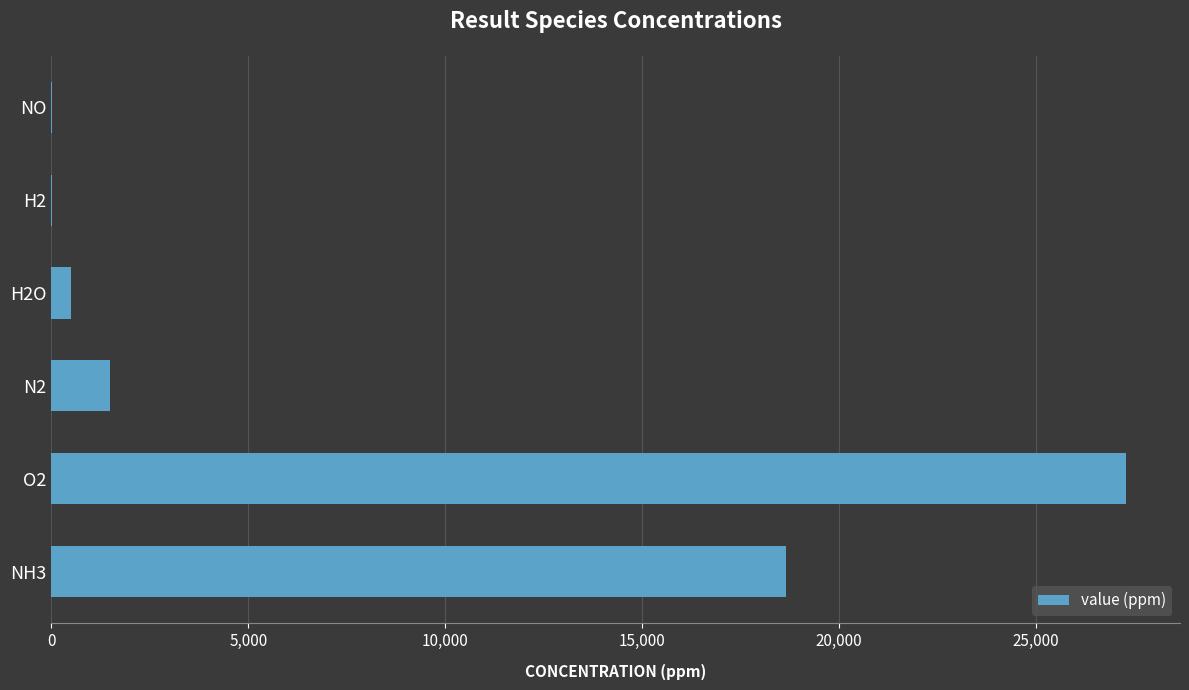

The value at N2 is 1485.6. True or false?

True